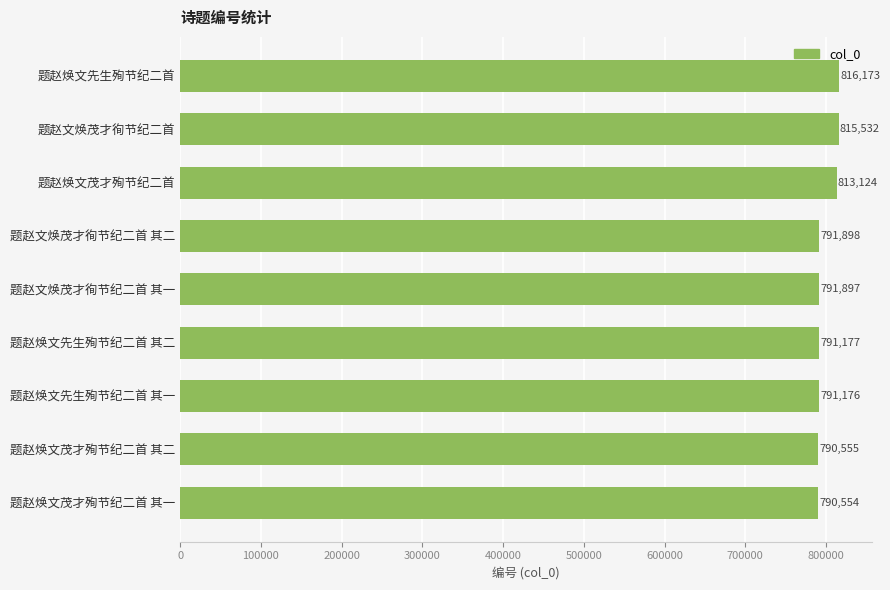

Reading bottom to top, extract all data points from this chart.

790554	790555	791176	791177	791897	791898	813124	815532	816173